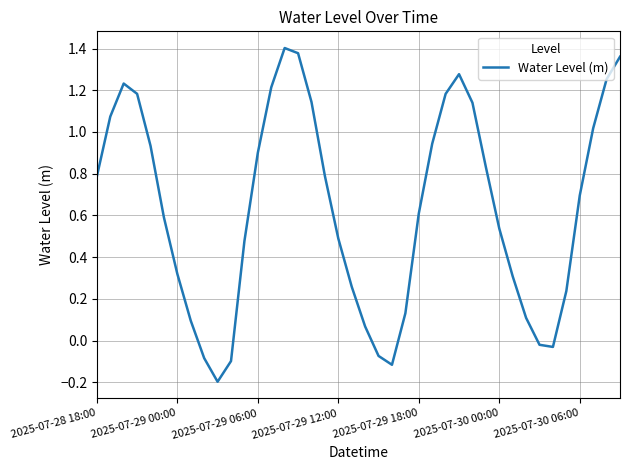

What is the difference between the maximum and minimum values?

1.6